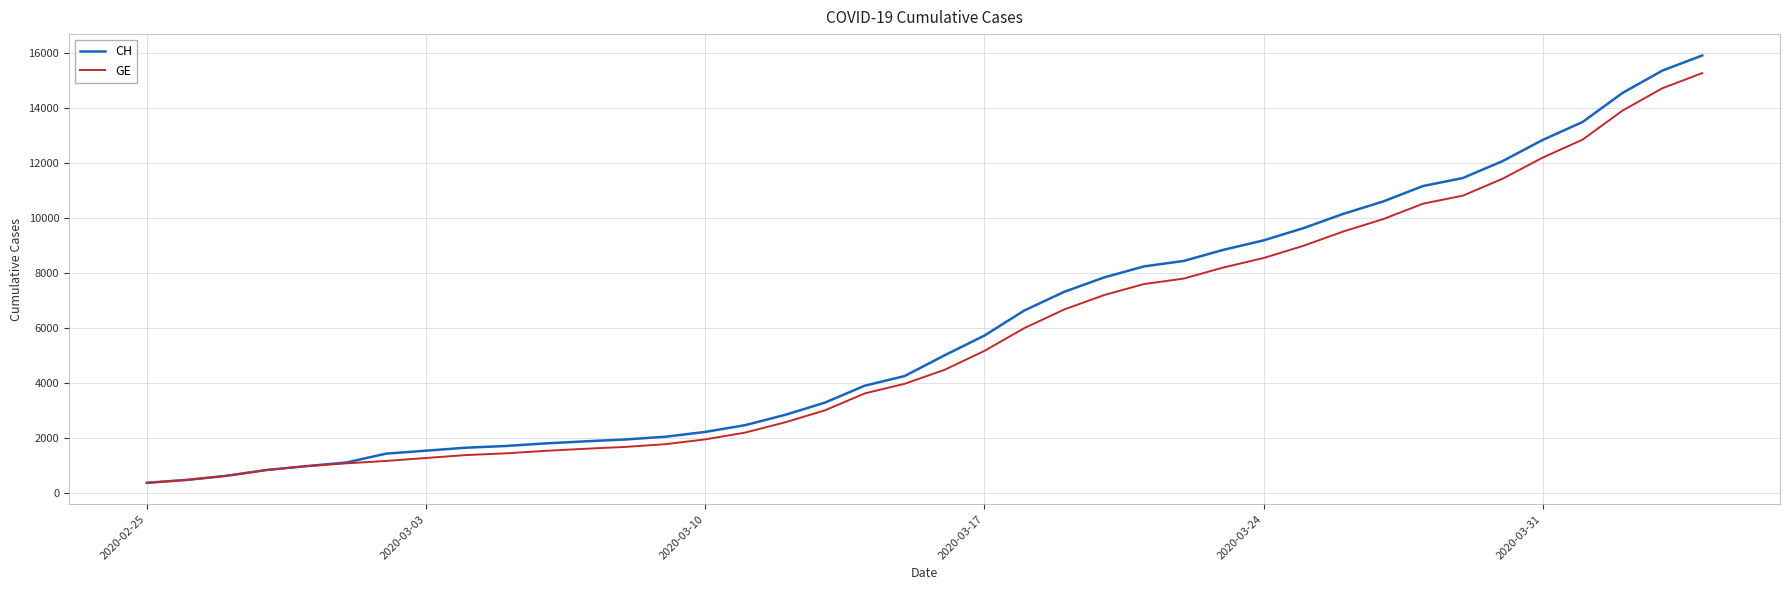

Is this an area chart (filled region under the line)?

No